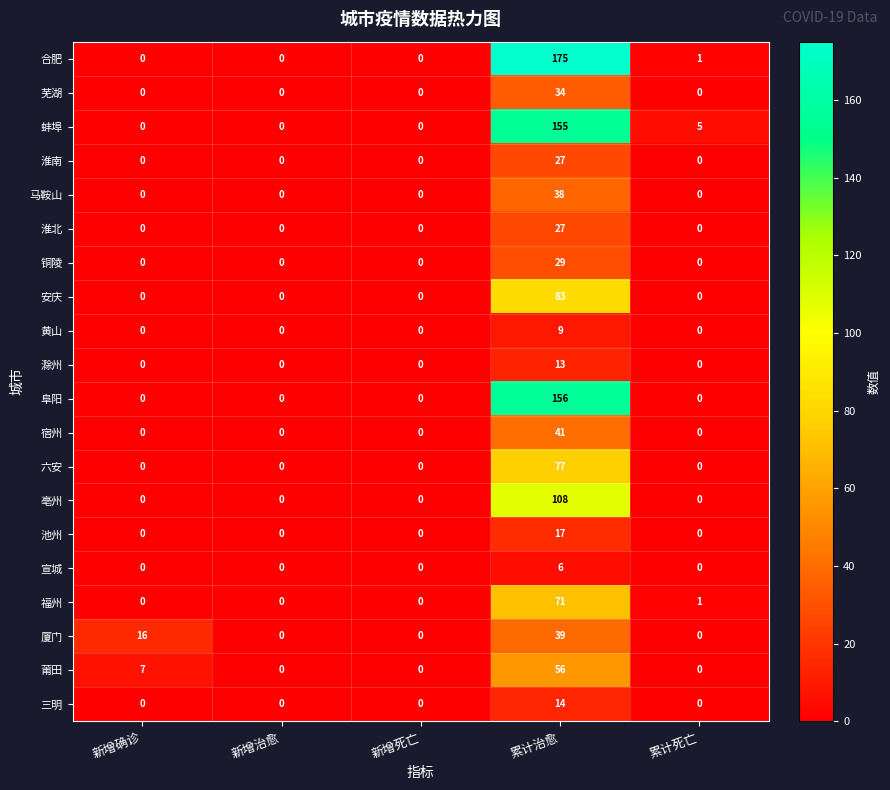

What is the spread (max minus min) of values at 累计治愈?

169